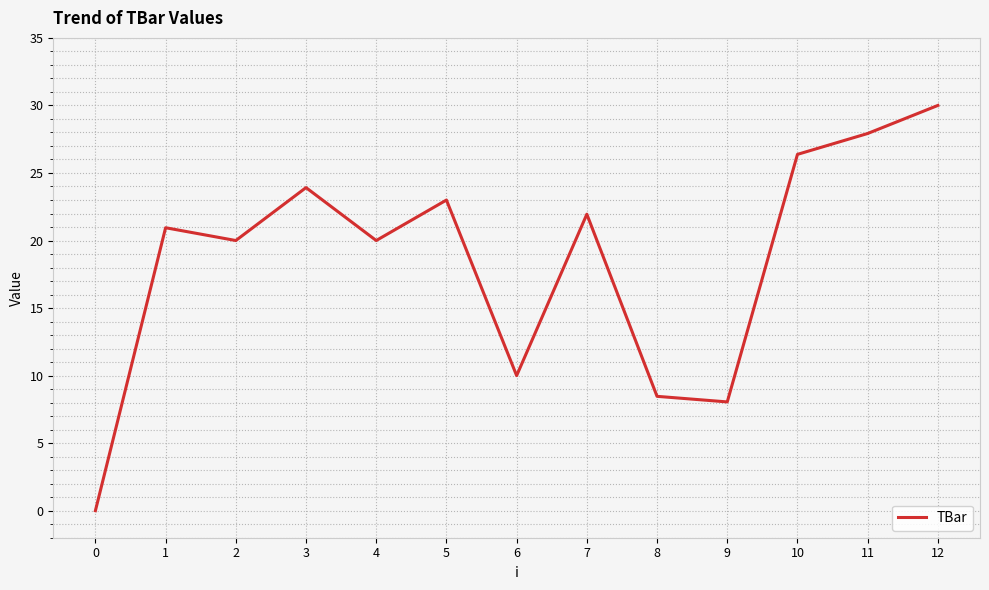

Is it true that the value at 11 is 27.9?

True